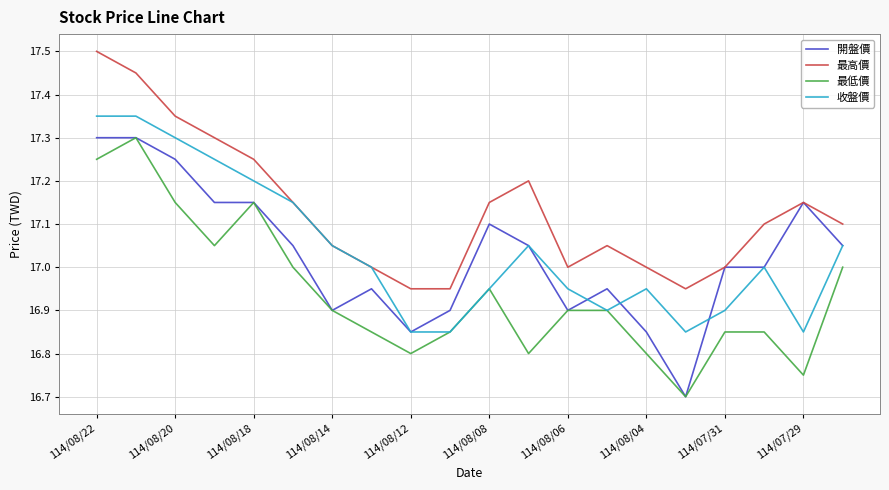

True or false: 最高價 and 最低價 cross at least once.

False